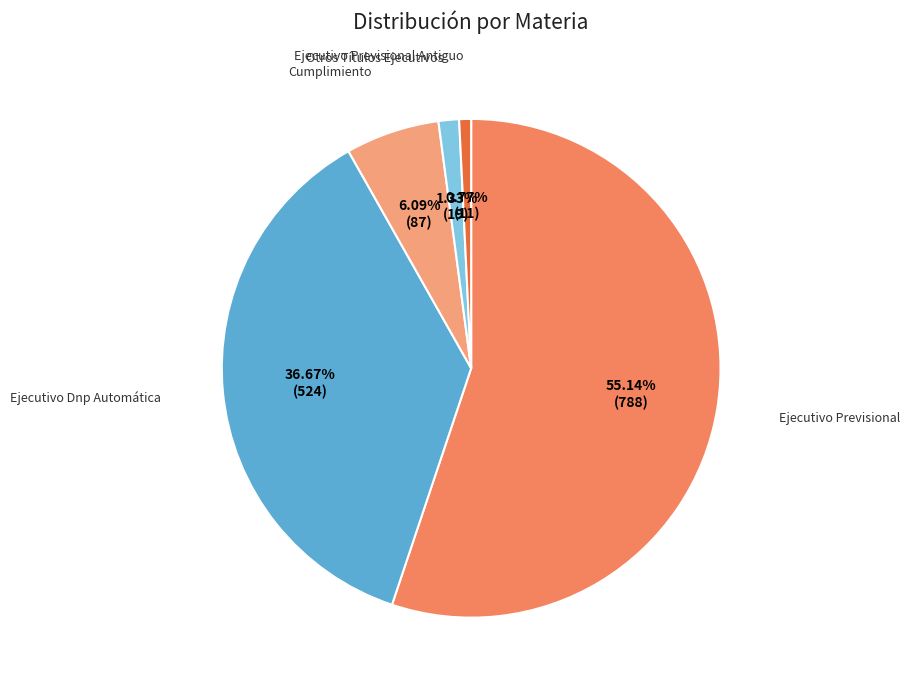

To the nearest percent, what is the average slice percentage?

20%